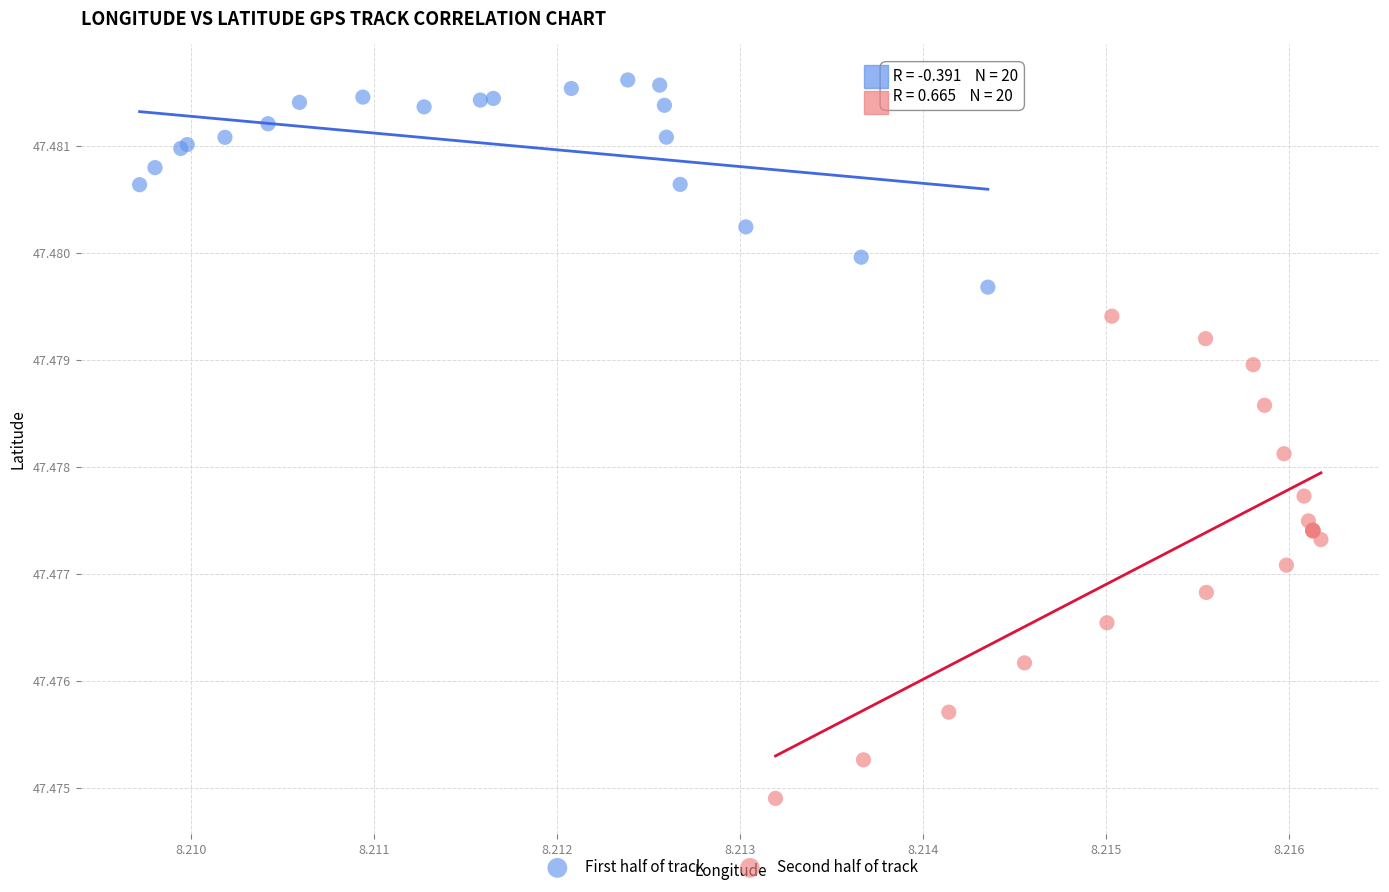

Which series has the widest spread of Y values?

Second half of track